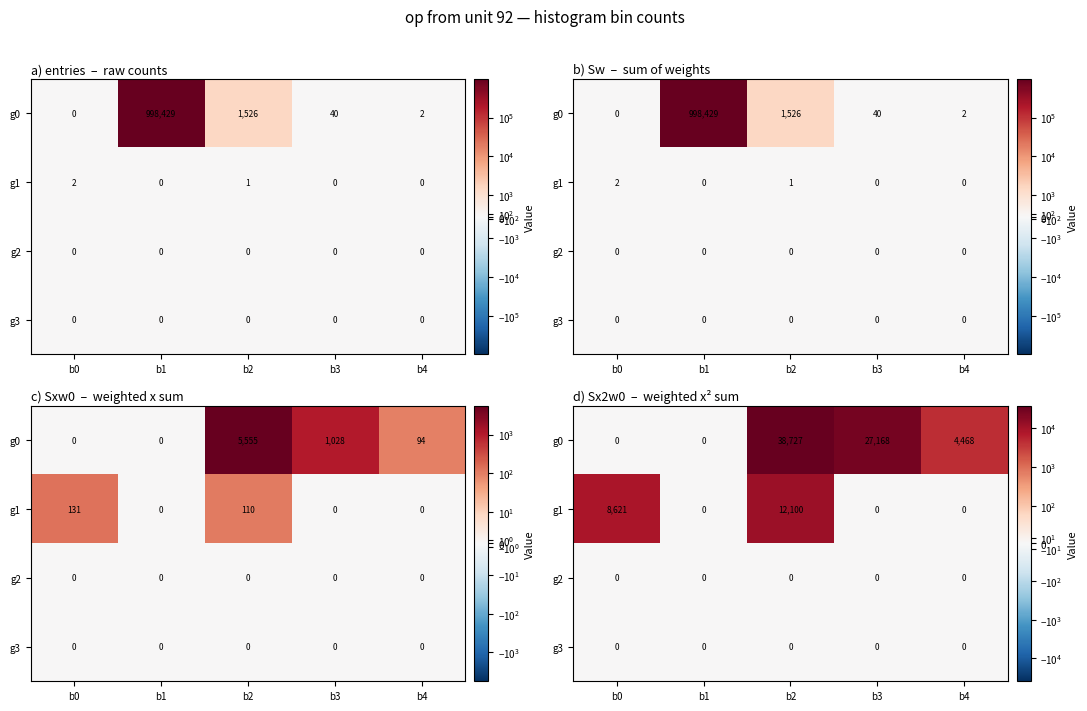

Which series has the largest range (max minus min)?

g0